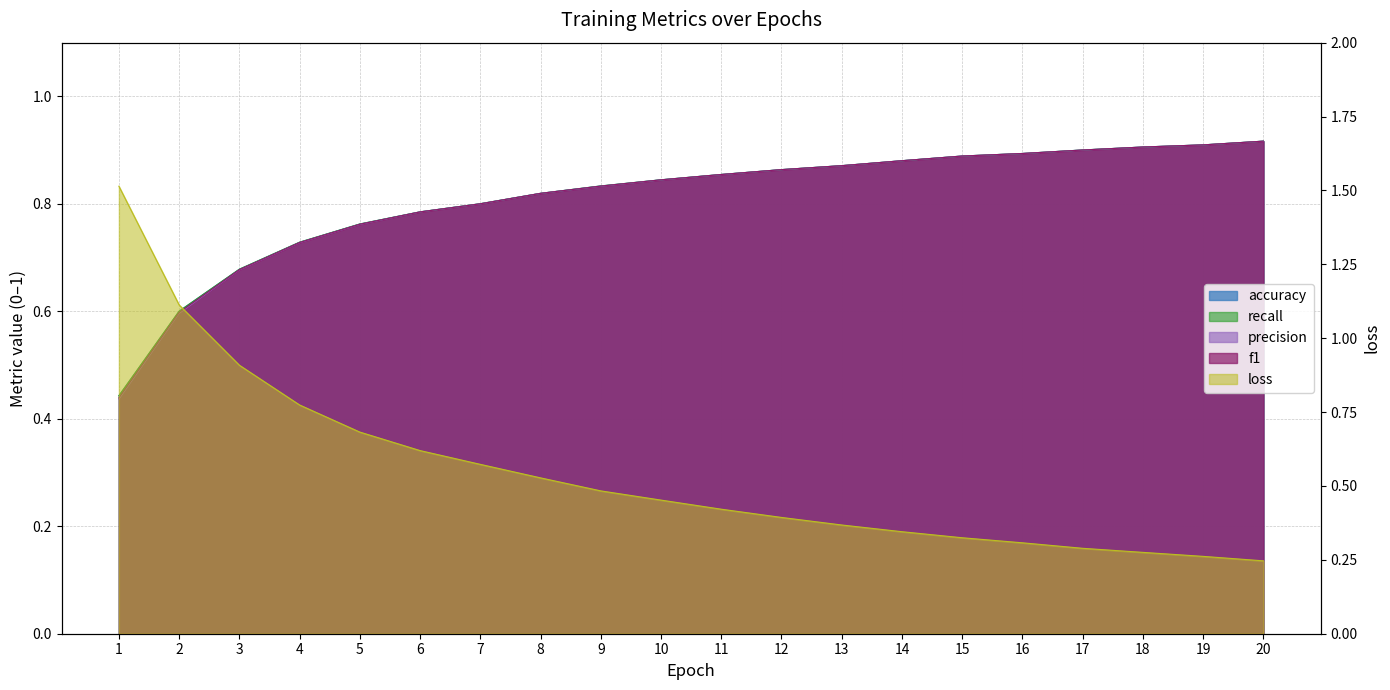

At which category does the chart reach its peak across all series?

1